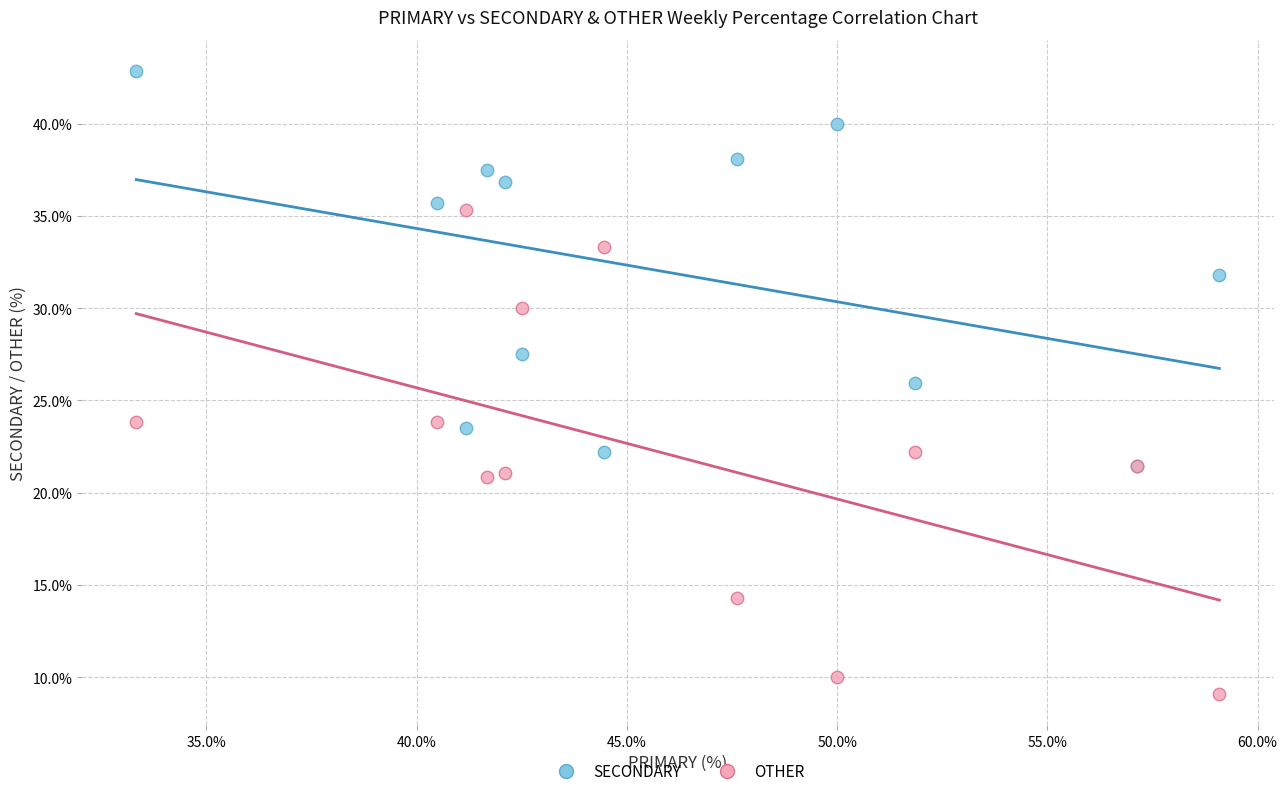

Which series has the widest spread of Y values?

OTHER